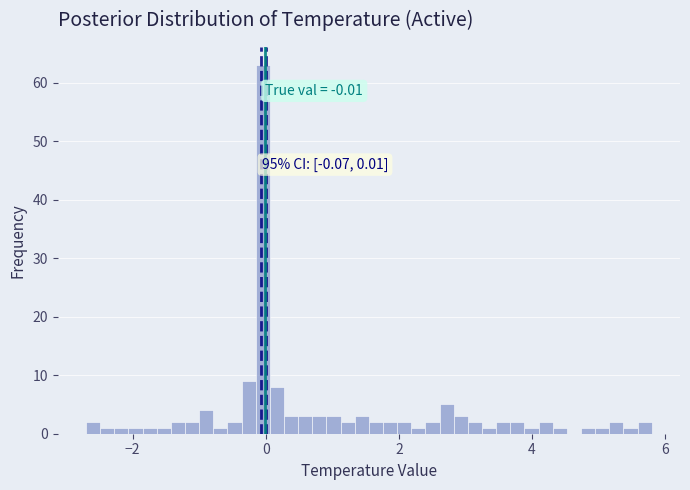

Read against the x-axis, roughly where is the centre of the tallest bar?

0.0